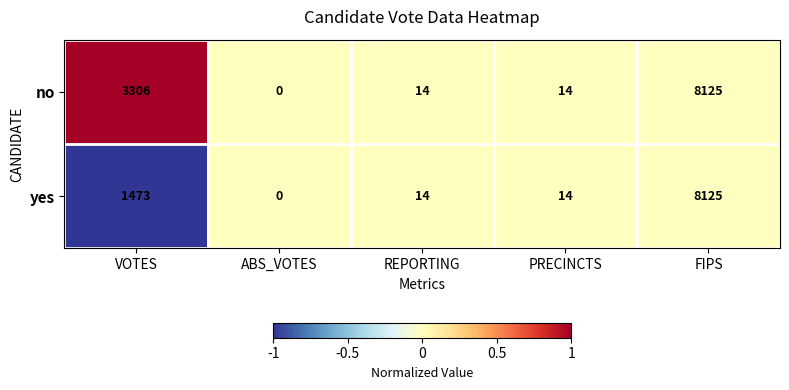

Reading left to right, extract all data points from this chart.

no: VOTES=3306	ABS_VOTES=0	REPORTING=14	PRECINCTS=14	FIPS=8125
yes: VOTES=1473	ABS_VOTES=0	REPORTING=14	PRECINCTS=14	FIPS=8125